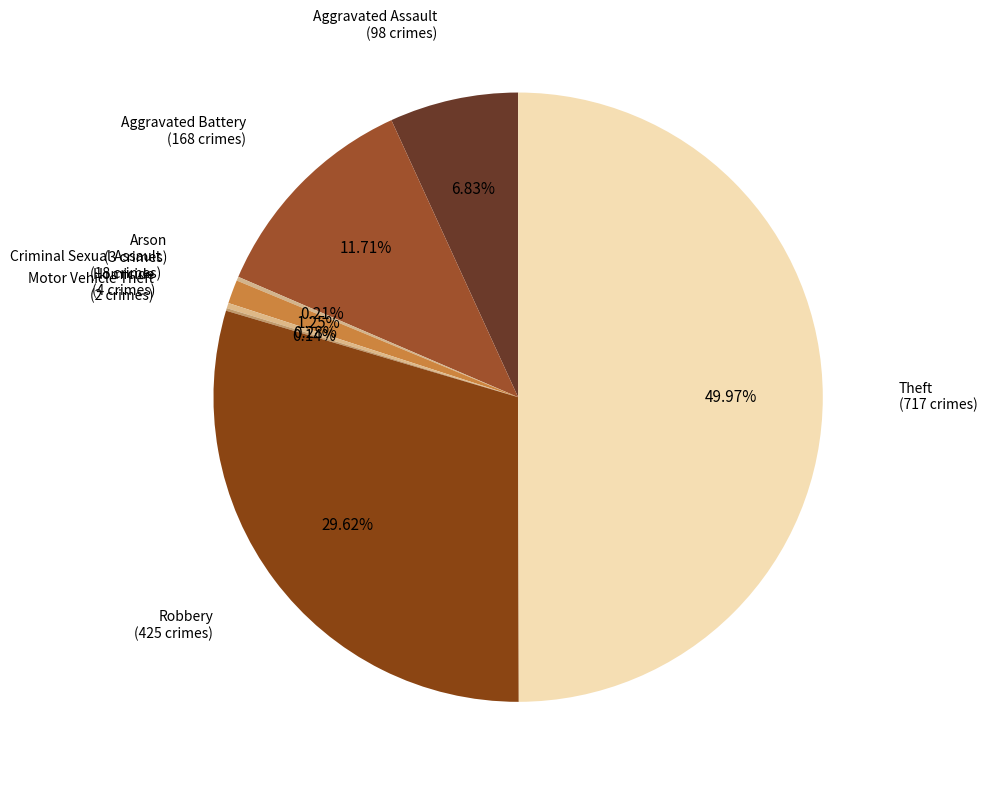

Is it true that Homicide is 0% of the pie?

True